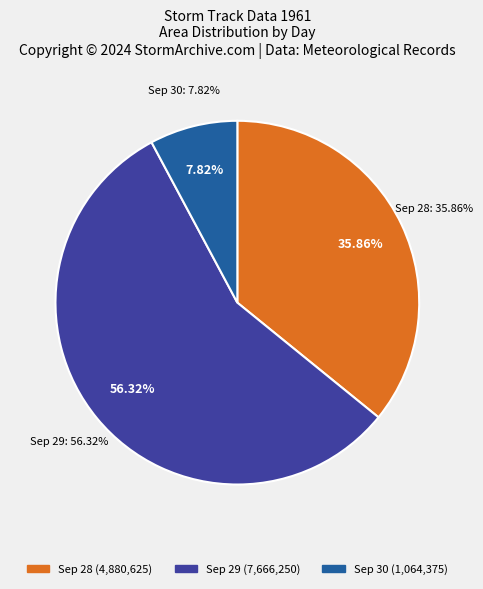

Which slice is the smallest?

30